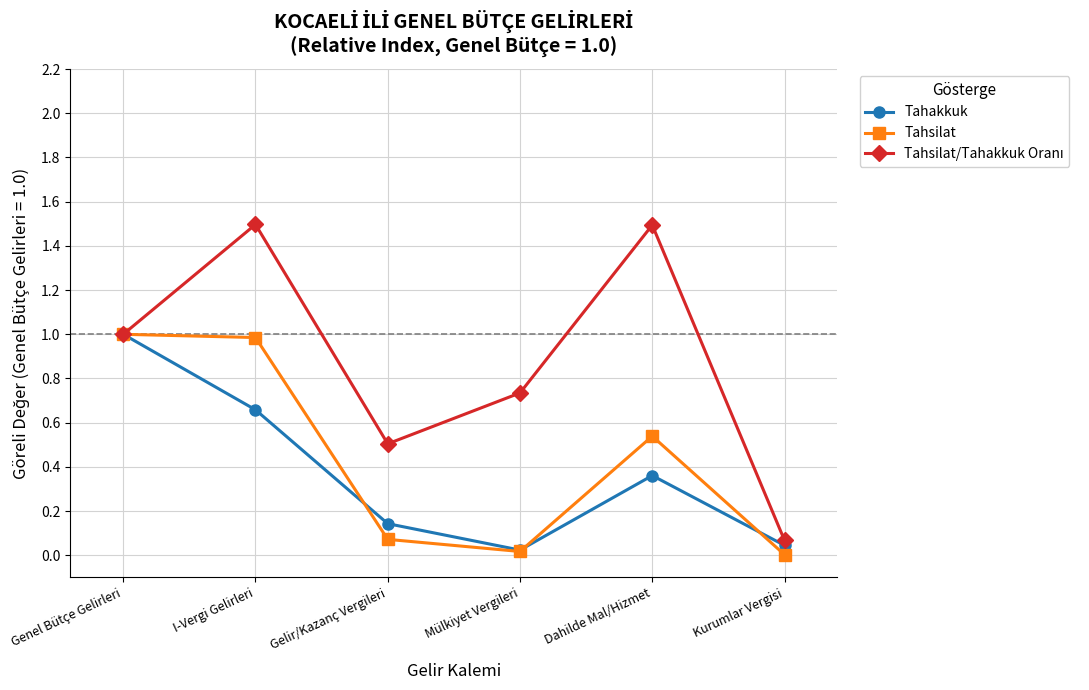

What is the maximum value shown in the chart?

1.5